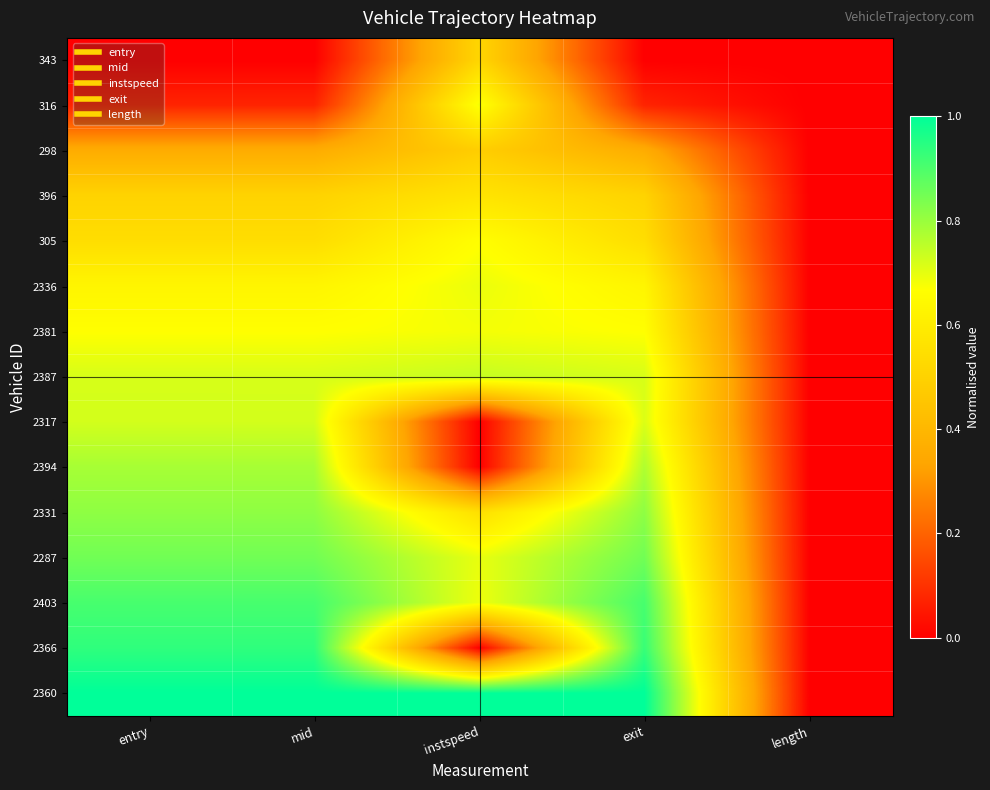

Reading left to right, extract all data points from this chart.

343: entry=0.0	mid=0.0	instspeed=0.5	exit=0.0	length=0.0
316: entry=0.1	mid=0.1	instspeed=0.7	exit=0.1	length=0.0
298: entry=0.4	mid=0.4	instspeed=0.5	exit=0.4	length=0.0
396: entry=0.5	mid=0.5	instspeed=0.6	exit=0.5	length=0.0
305: entry=0.5	mid=0.5	instspeed=0.7	exit=0.5	length=0.0
2336: entry=0.6	mid=0.6	instspeed=0.7	exit=0.6	length=0.0
2381: entry=0.7	mid=0.7	instspeed=0.7	exit=0.7	length=0.0
2387: entry=0.7	mid=0.7	instspeed=0.7	exit=0.7	length=0.0
2317: entry=0.7	mid=0.7	instspeed=0.0	exit=0.7	length=0.0
2394: entry=0.8	mid=0.8	instspeed=0.0	exit=0.8	length=0.0
2331: entry=0.8	mid=0.8	instspeed=0.6	exit=0.8	length=0.0
2287: entry=0.9	mid=0.9	instspeed=0.7	exit=0.9	length=0.0
2403: entry=0.9	mid=0.9	instspeed=0.7	exit=0.9	length=0.0
2366: entry=0.9	mid=0.9	instspeed=0.0	exit=0.9	length=0.0
2360: entry=1.0	mid=1.0	instspeed=1.0	exit=1.0	length=0.0